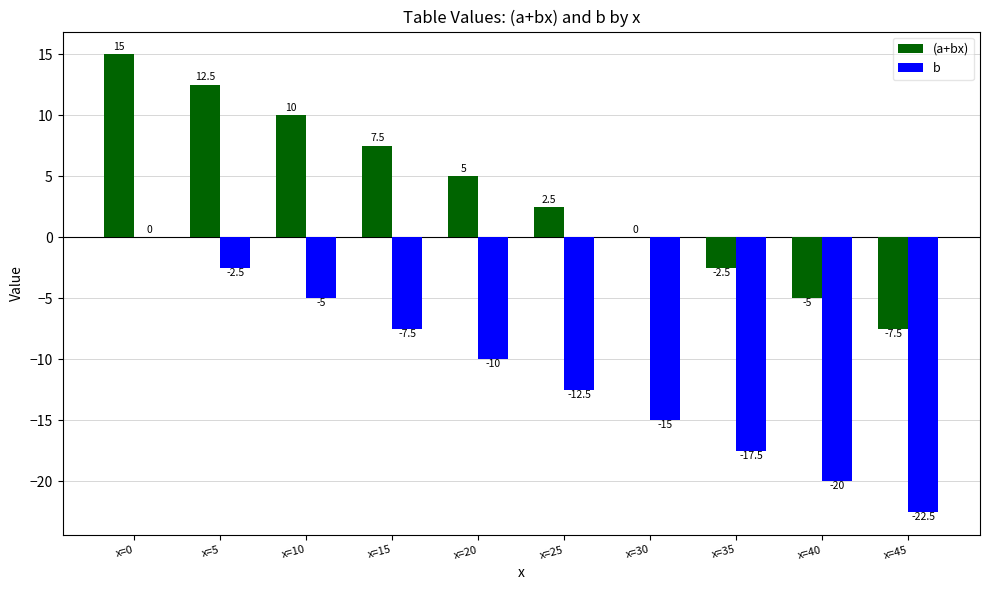

At which category is the sum across all series the highest?

x=0